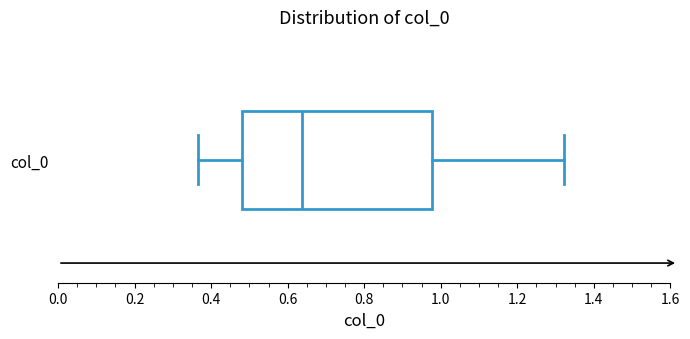

Where does the right whisker of the box for col_0 end on the x-axis? The values are not printed on the chart, so give them approximately, as read against the axis.

1.32